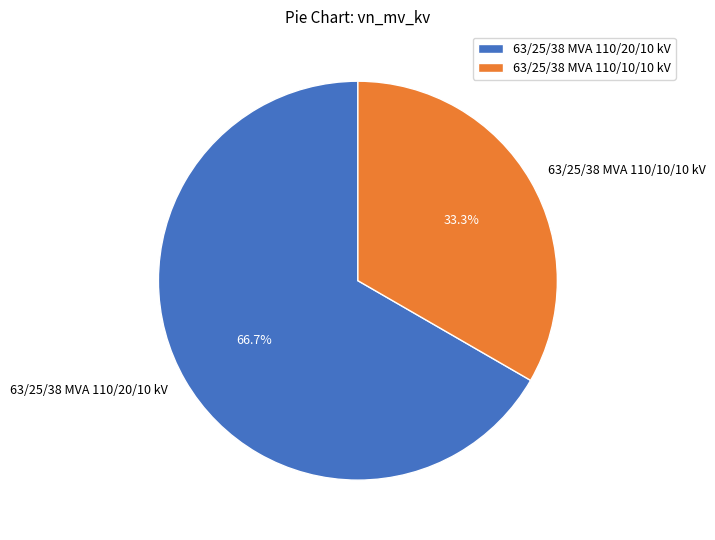

To the nearest percent, what is the average slice percentage?

50%